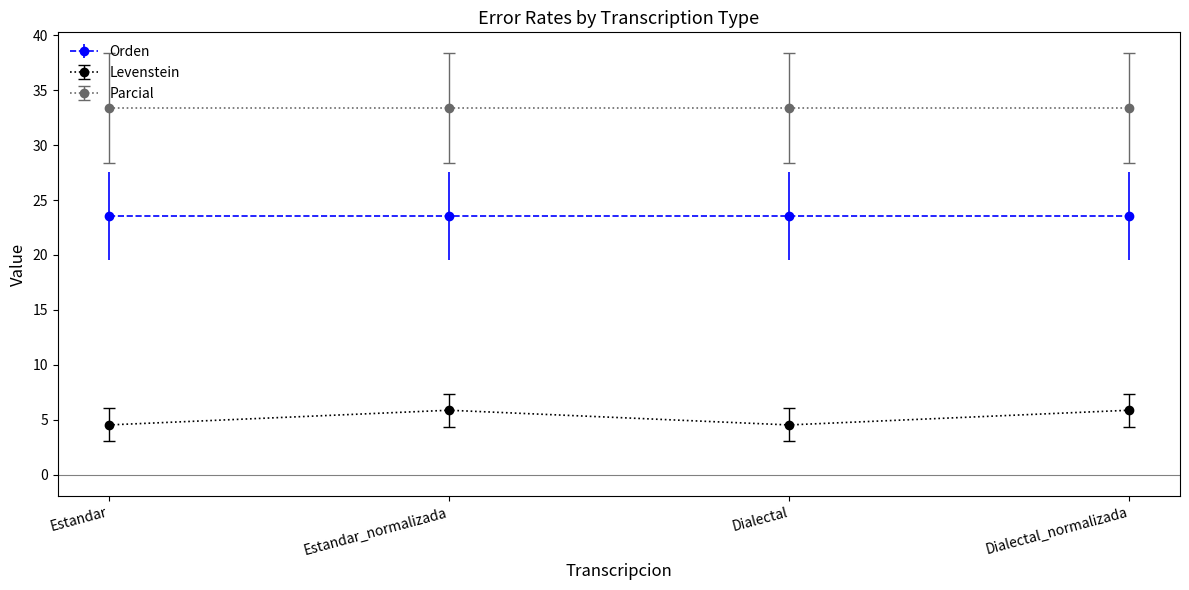

Rank the series at Dialectal from lowest to highest value.

Levenstein, Orden, Parcial